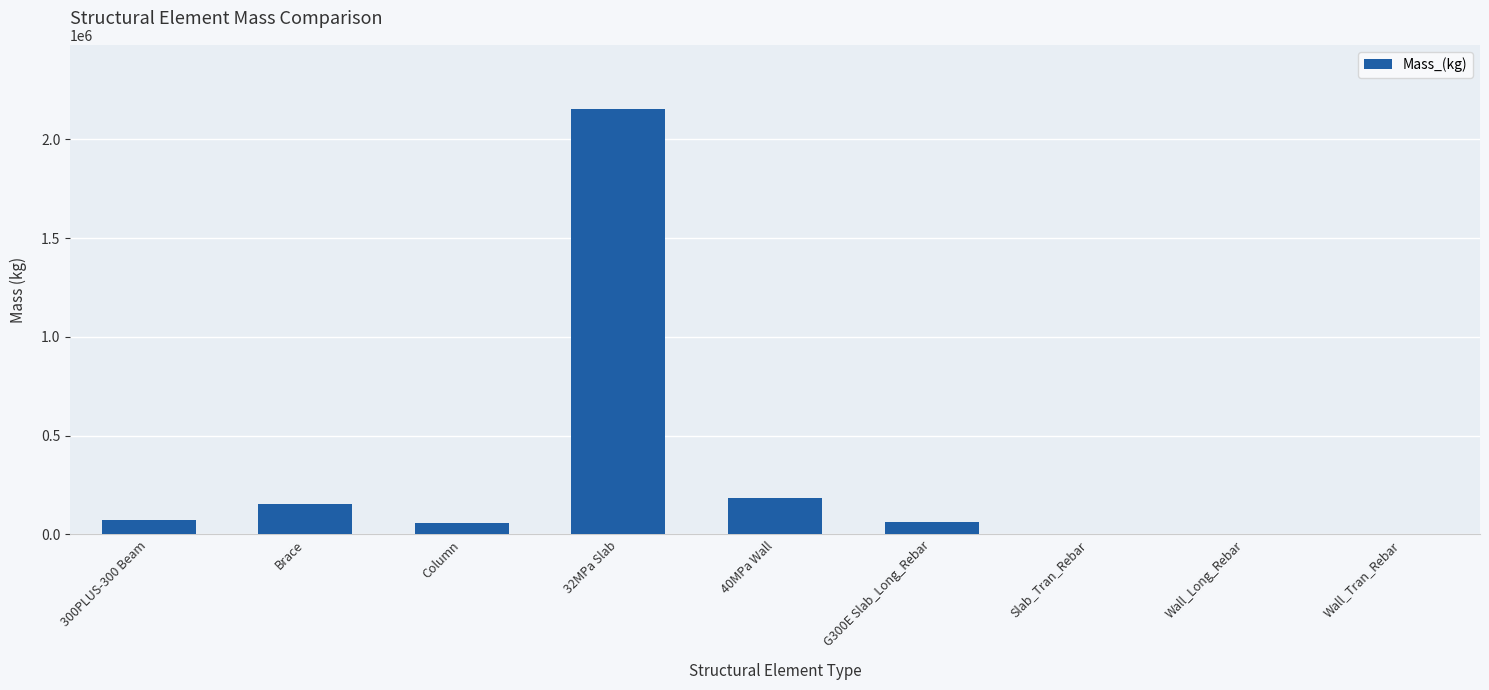

The chart shows a value of 1483.0 at Wall_Long_Rebar. True or false?

True